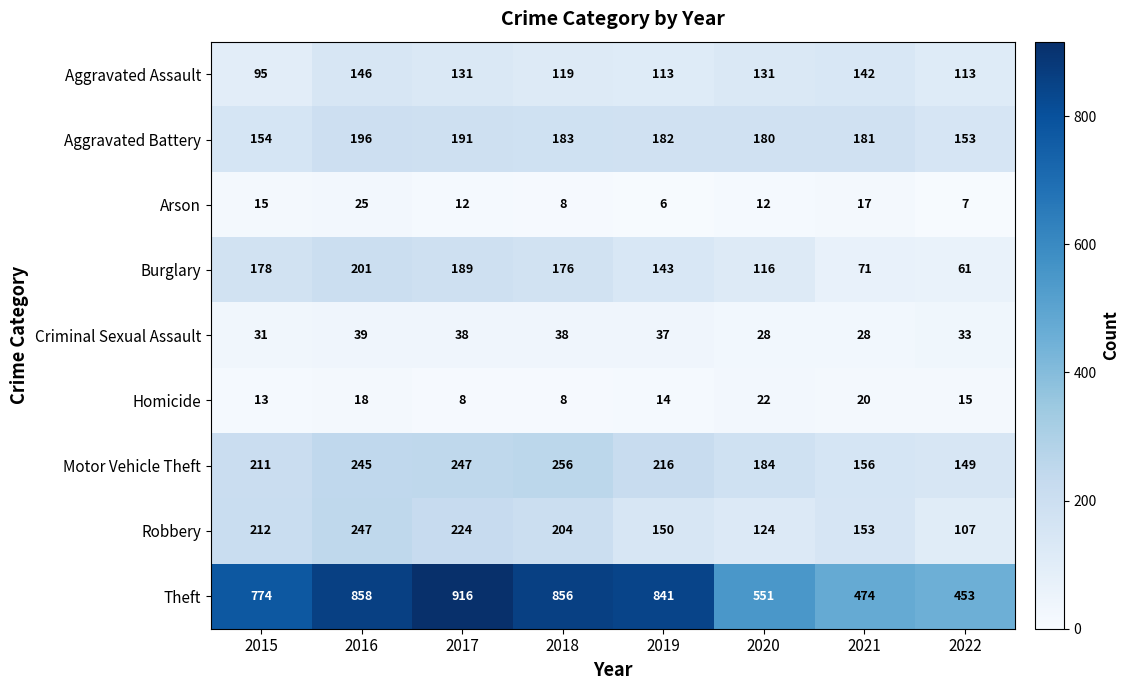

Is it true that Motor Vehicle Theft equals 71 at 2020?

False